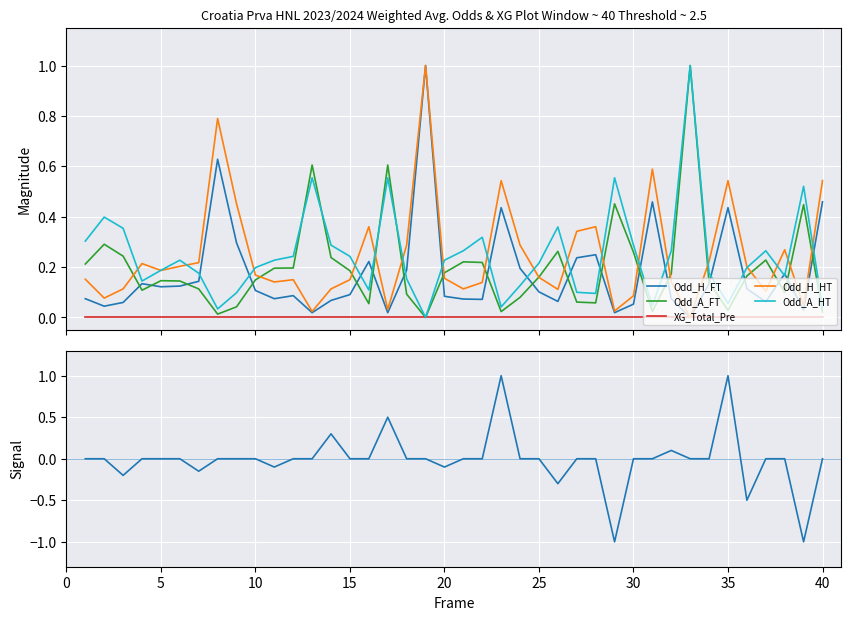

Is it true that Odd_H_FT equals 0.1 at 5?

True